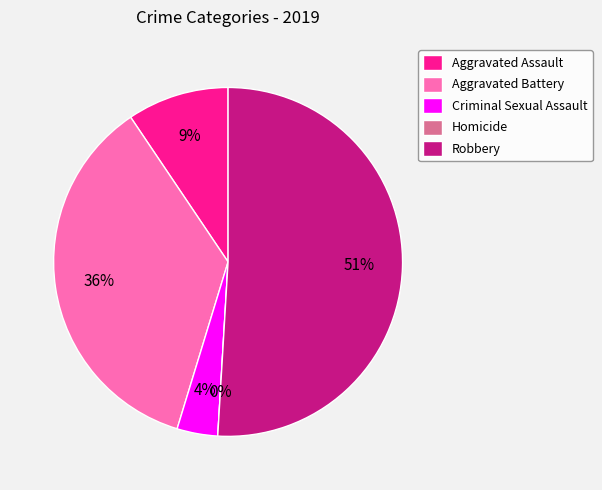

Count the number of slices in the pie.

5